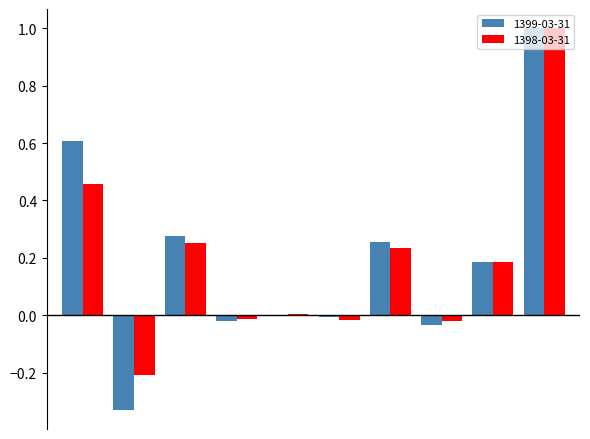

What is the highest value of the 1398-03-31 series?

1.0